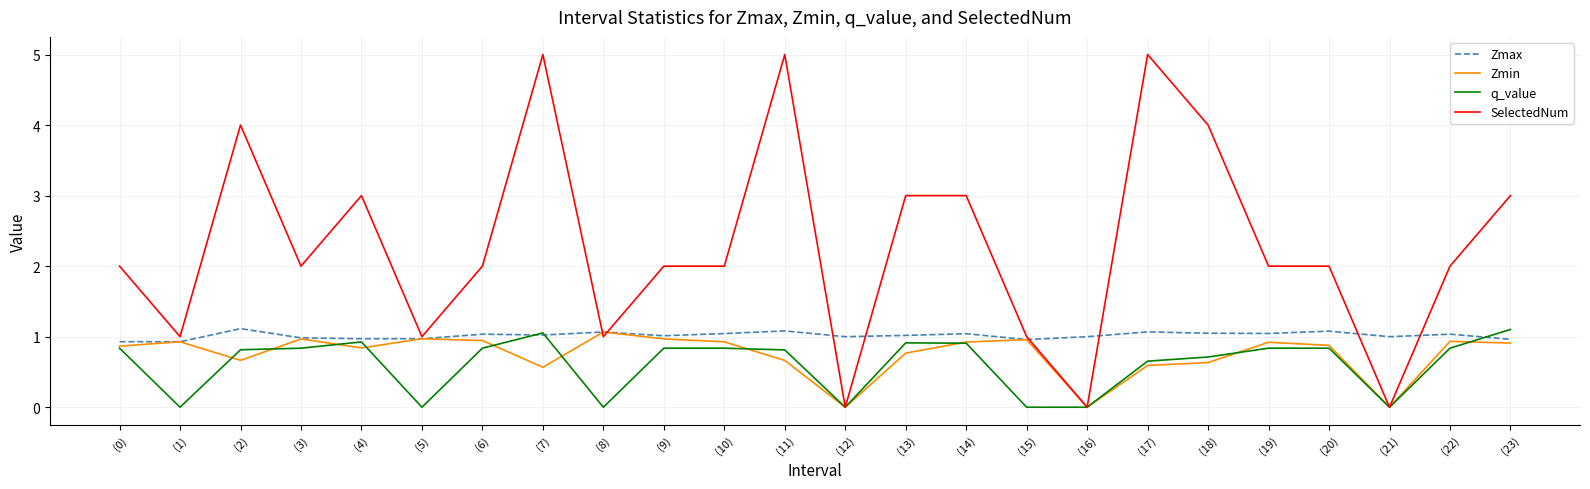

The value of SelectedNum at (14) is 3.0. True or false?

True